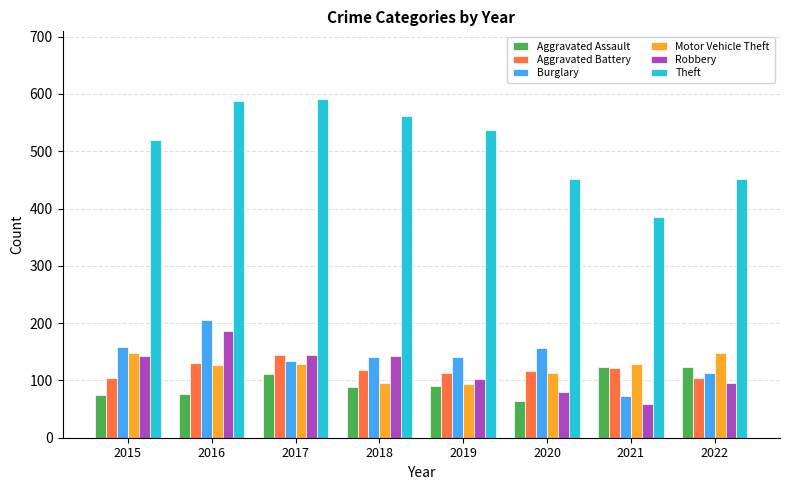

What is the sum of all Aggravated Assault values?

754